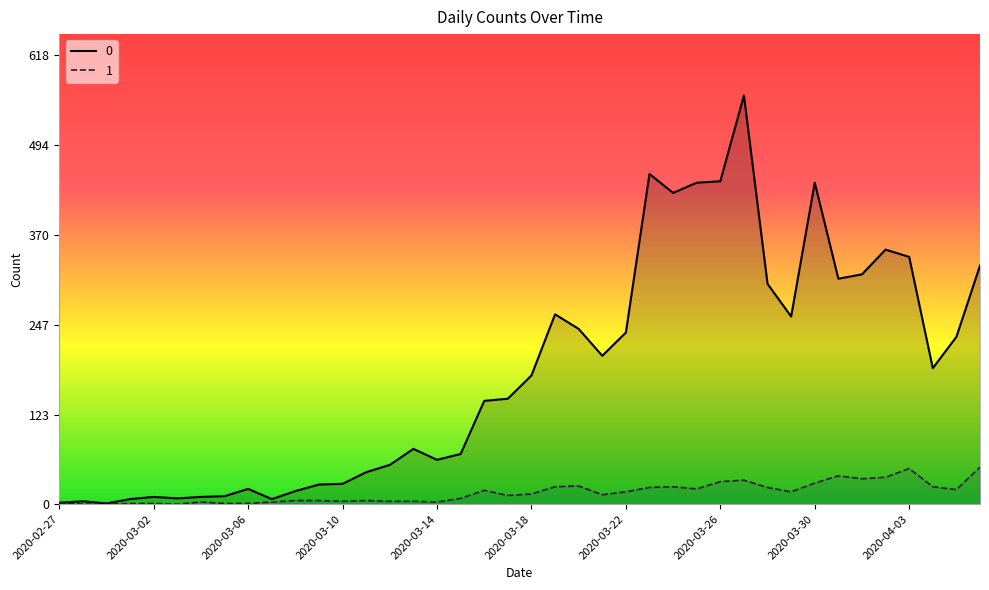

Between 2020-03-05 and 2020-04-01, which is larger?

2020-04-01